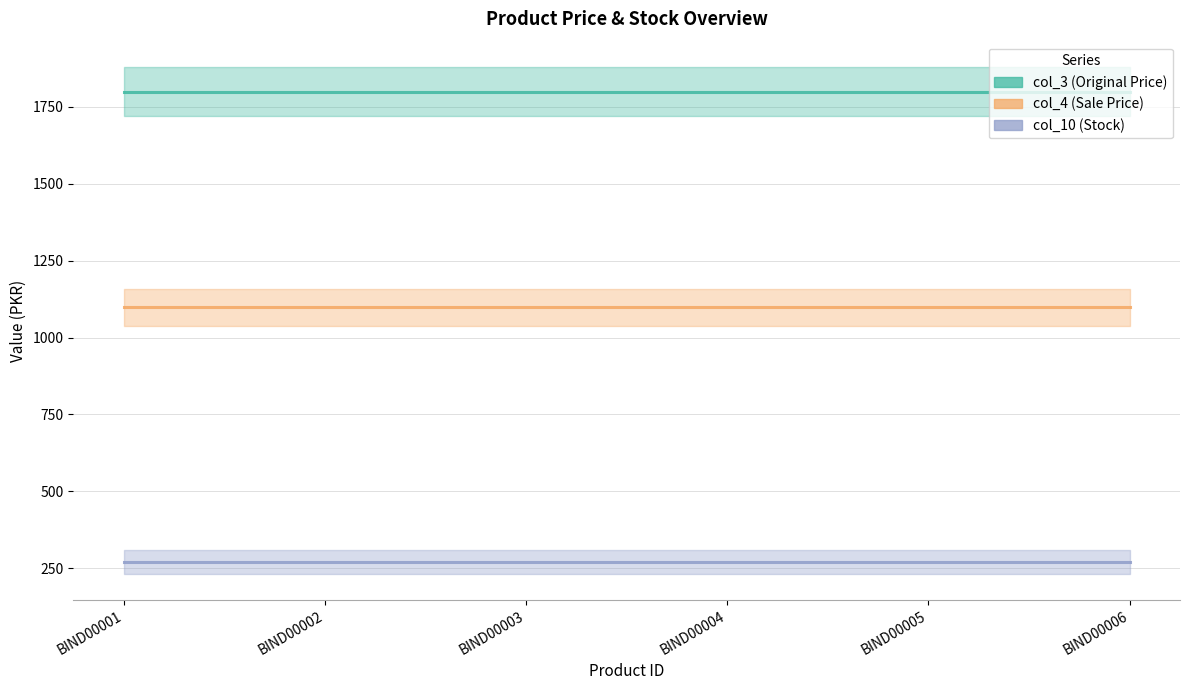

Reading left to right, extract all data points from this chart.

col_3: 1799	1799	1799	1799	1799	1799
col_4: 1099	1099	1099	1099	1099	1099
col_10: 270	270	270	270	270	270